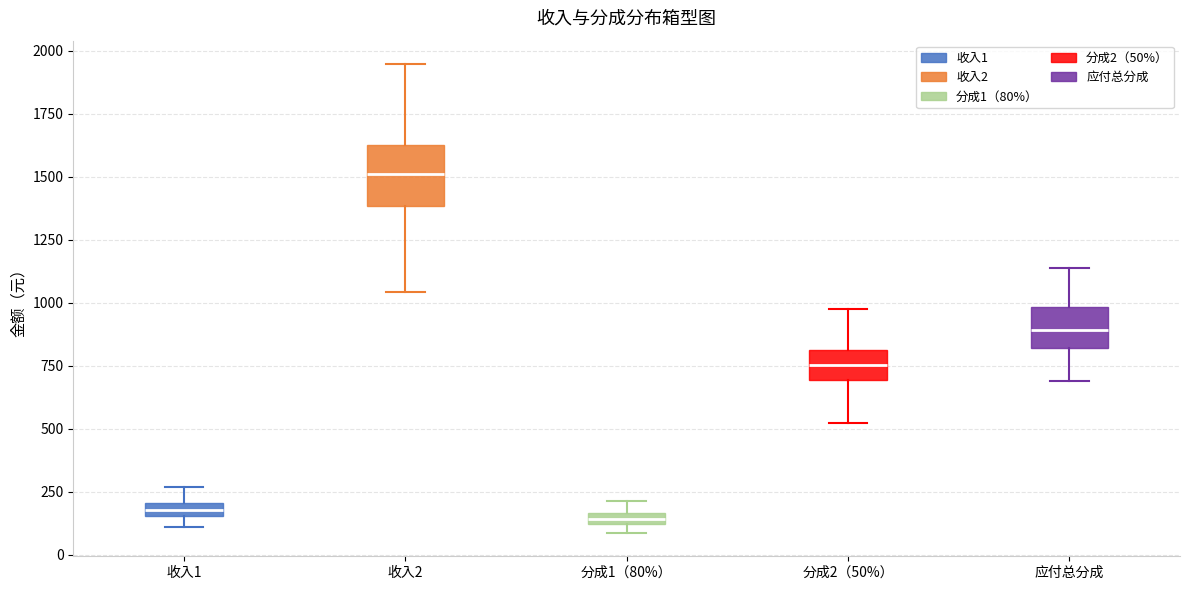

Where does the median line of the box for 应付总分成 sit on the y-axis? The values are not printed on the chart, so give them approximately, as read against the axis.

900